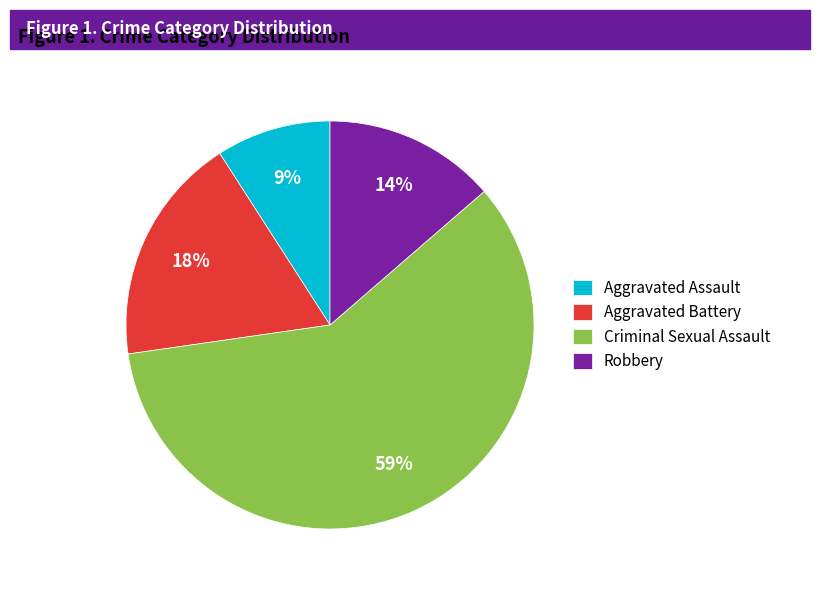

Rank the categories by value from lowest to highest.

Aggravated Assault, Robbery, Aggravated Battery, Criminal Sexual Assault